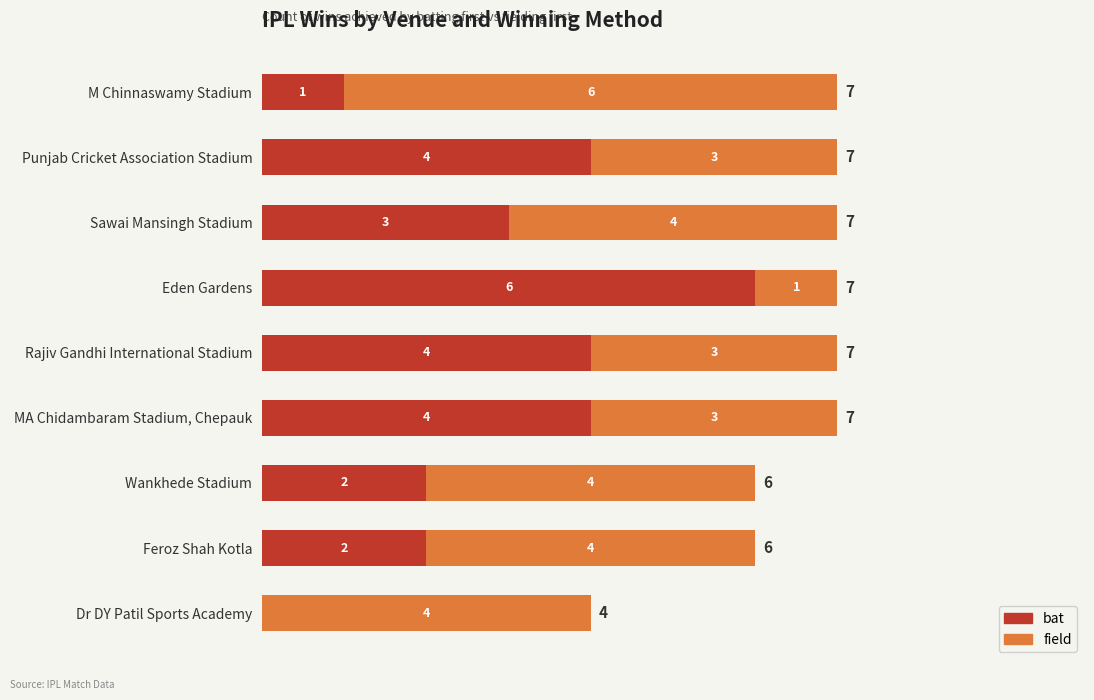

How many distinct data groups are displayed?

2